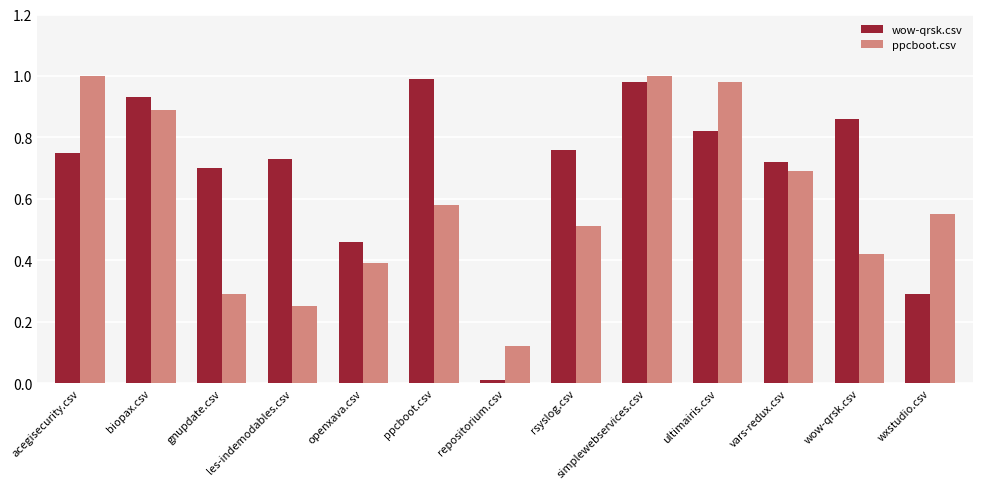

The wow-qrsk.csv series shows 1.1 at ultimairis.csv. True or false?

False